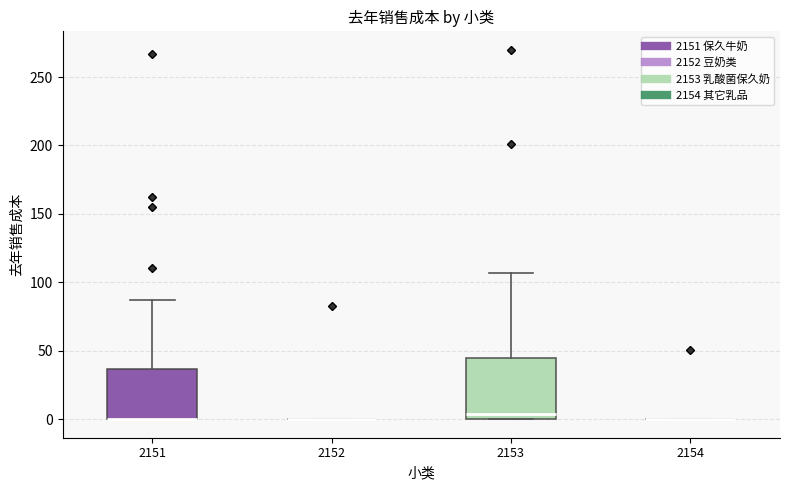

Reading left to right, read every box against the y-axis: the position of its median line, the range the box covers, and the ends of its whiskers. The values are not printed on the chart, so give them approximately, as read against the axis.

2151: median 0 (drawn on the box's lower edge), box 0 to 35, whiskers 0 to 85
2152: box collapsed to a line at 0, whiskers 0 to 0
2153: median 5, box 0 to 45, whiskers 0 to 105
2154: box collapsed to a line at 0, whiskers 0 to 0